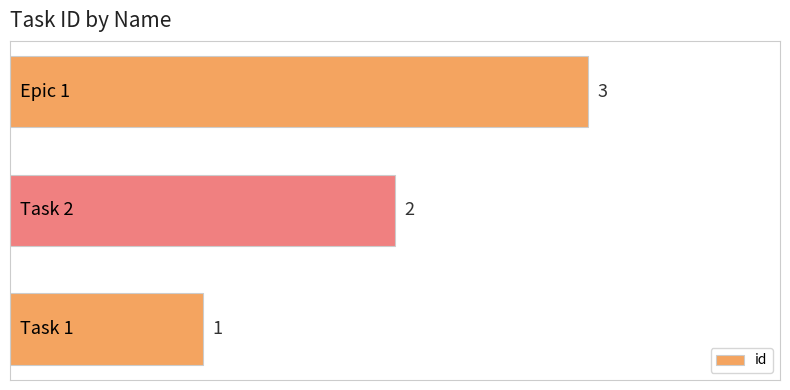

What is the sum of all values?

6